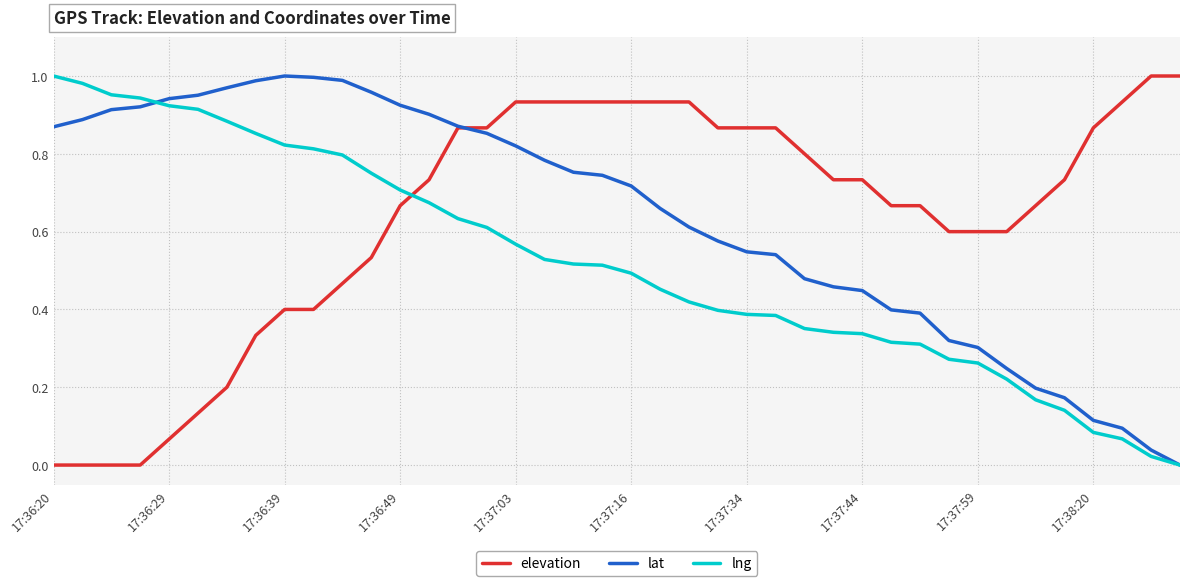

True or false: elevation and lng cross at least once.

True